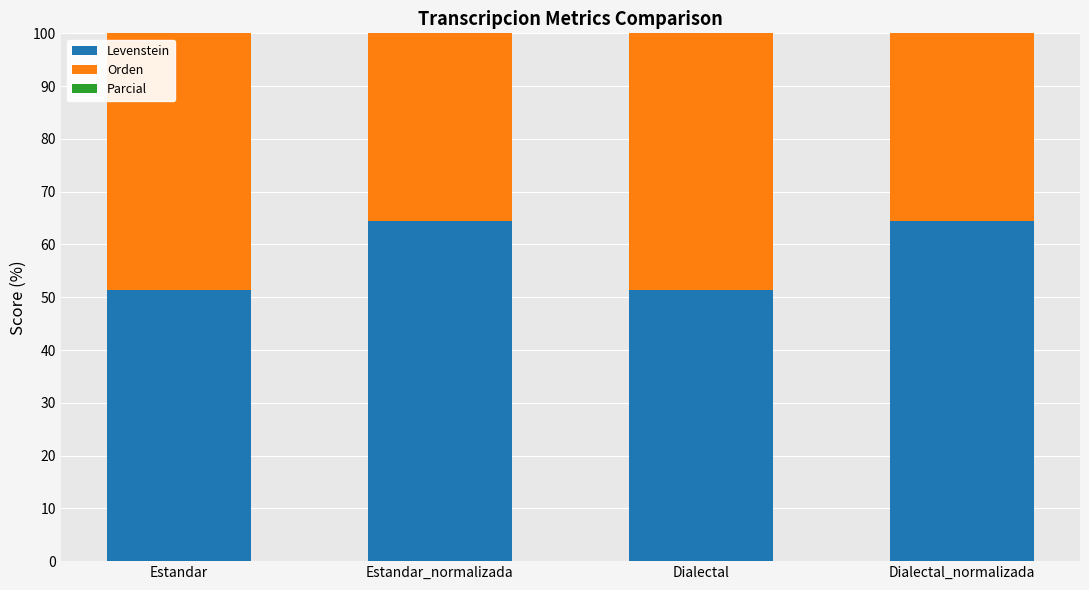

What is the label of the 4th bar from the left?

Dialectal_normalizada